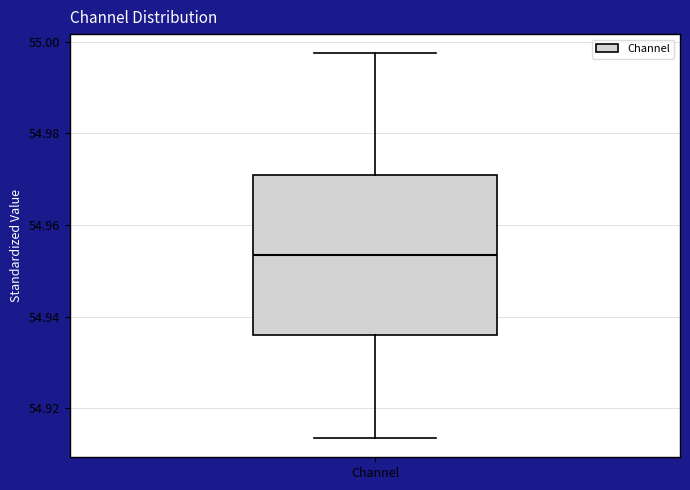

Where does the lower whisker of the box for Channel end on the y-axis? The values are not printed on the chart, so give them approximately, as read against the axis.

54.914